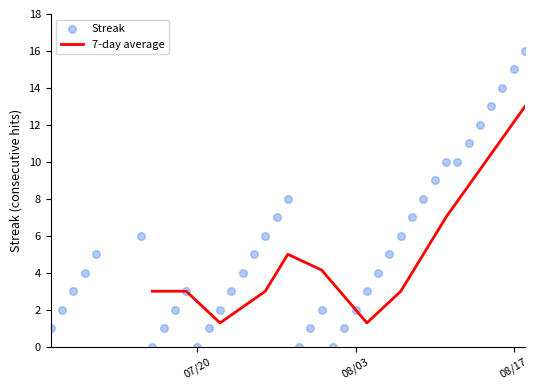

True or false: 7-day average has a value of 3.1 at 08/03.

False